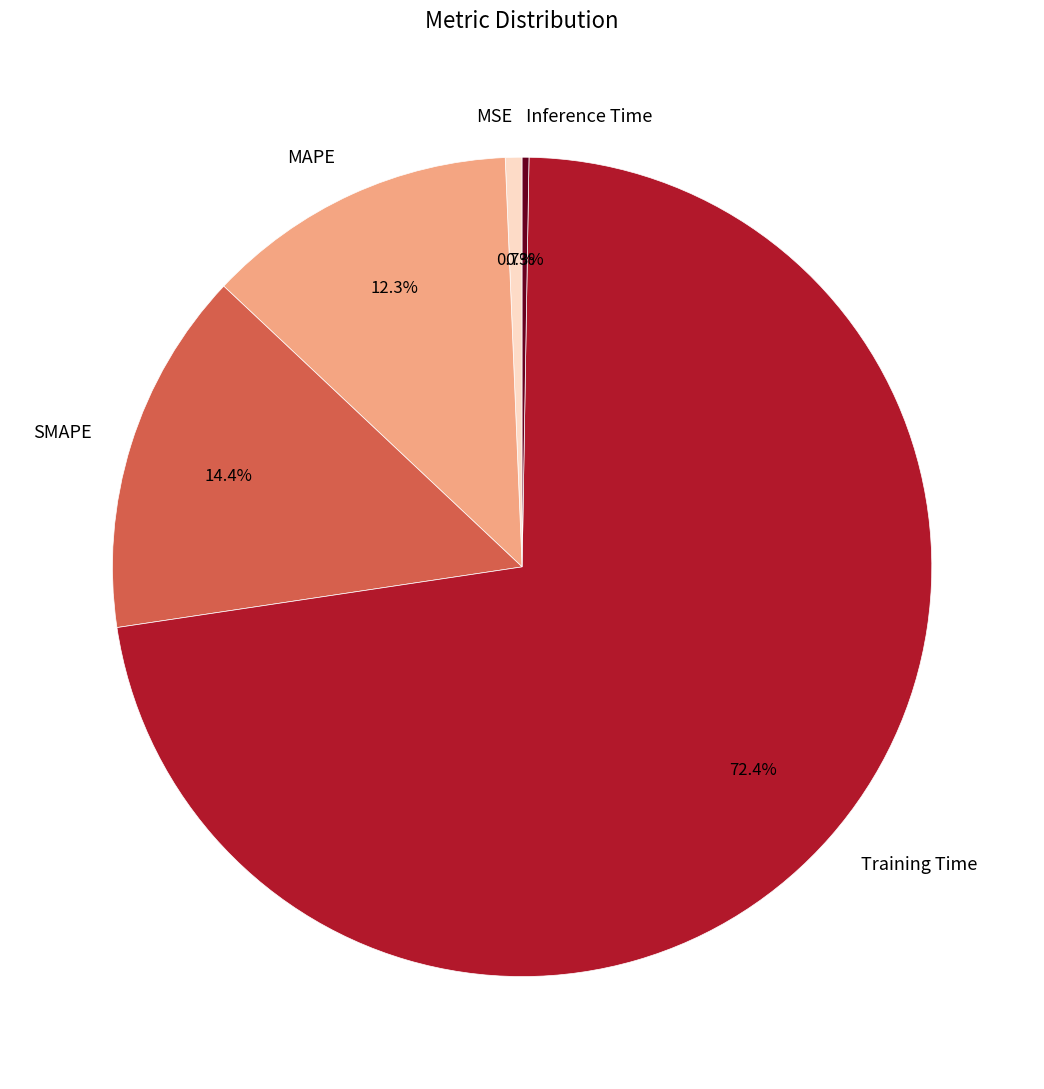

What is the largest slice in the pie chart?

Training Time